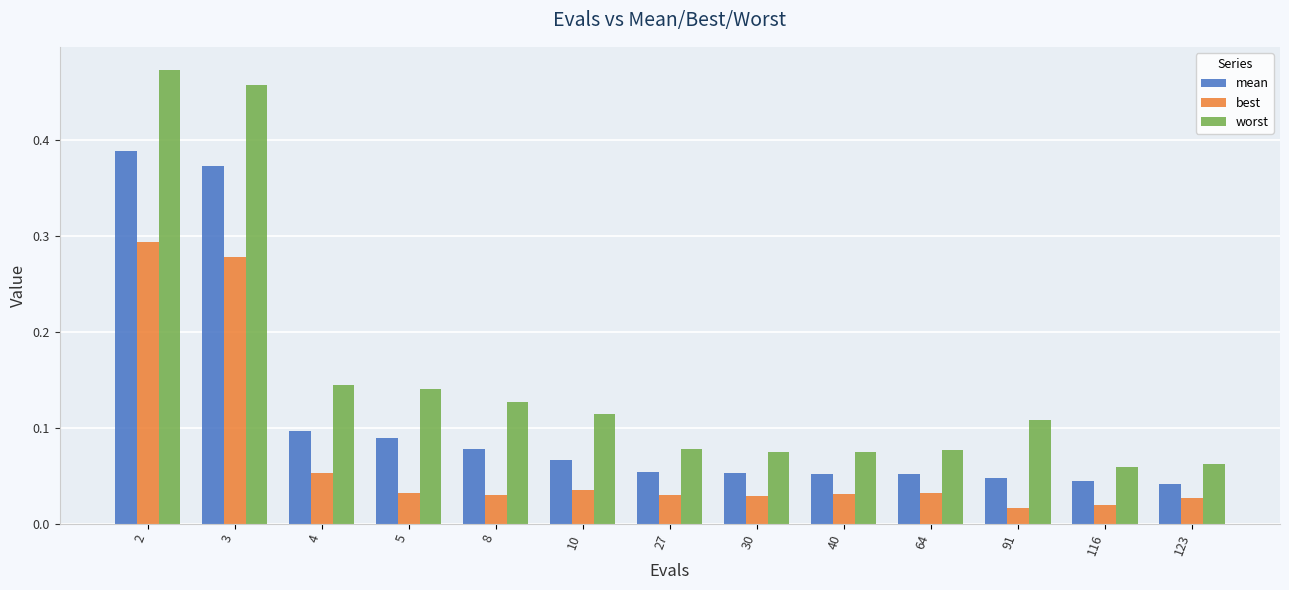

At how many categories does at least one series exceed 0?

13